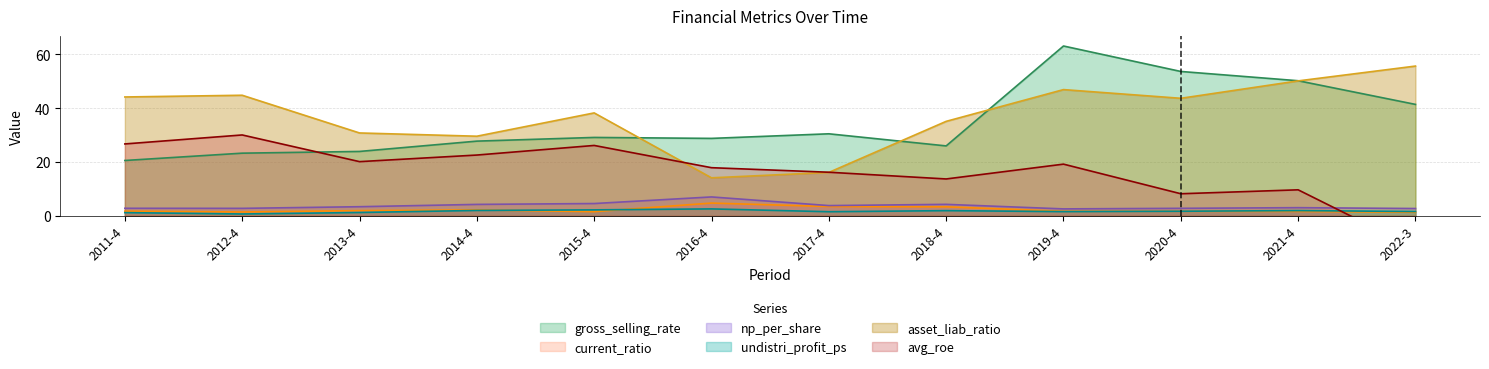

Reading left to right, transcribe all the data shown in this chart.

gross_selling_rate: 2011-4=20.5	2012-4=23.3	2013-4=23.9	2014-4=27.7	2015-4=29.1	2016-4=28.8	2017-4=30.5	2018-4=26.0	2019-4=63.1	2020-4=53.6	2021-4=50.2	2022-3=41.4
current_ratio: 2011-4=1.7	2012-4=1.4	2013-4=1.9	2014-4=2.2	2015-4=1.5	2016-4=4.7	2017-4=3.4	2018-4=3.3	2019-4=1.7	2020-4=1.6	2021-4=1.6	2022-3=1.3
np_per_share: 2011-4=2.8	2012-4=2.7	2013-4=3.4	2014-4=4.2	2015-4=4.5	2016-4=7.0	2017-4=3.8	2018-4=4.2	2019-4=2.5	2020-4=2.8	2021-4=3.0	2022-3=2.7
undistri_profit_ps: 2011-4=1.2	2012-4=0.6	2013-4=1.2	2014-4=2.0	2015-4=2.2	2016-4=2.5	2017-4=1.5	2018-4=1.9	2019-4=1.5	2020-4=1.7	2021-4=1.9	2022-3=1.6
asset_liab_ratio: 2011-4=44.2	2012-4=44.8	2013-4=30.8	2014-4=29.6	2015-4=38.2	2016-4=14.1	2017-4=16.1	2018-4=35.1	2019-4=46.9	2020-4=43.7	2021-4=50.1	2022-3=55.6
avg_roe: 2011-4=26.7	2012-4=30.0	2013-4=20.1	2014-4=22.6	2015-4=26.1	2016-4=17.9	2017-4=16.2	2018-4=13.7	2019-4=19.2	2020-4=8.2	2021-4=9.6	2022-3=-12.1